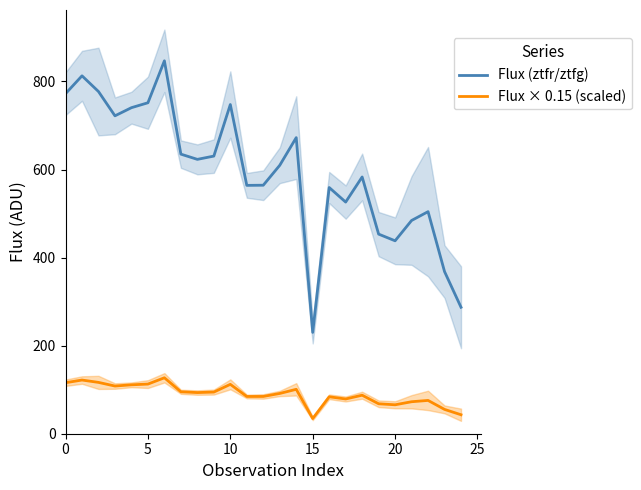

True or false: Flux × 0.15 (scaled) and Flux (ztfr/ztfg) cross at least once.

False